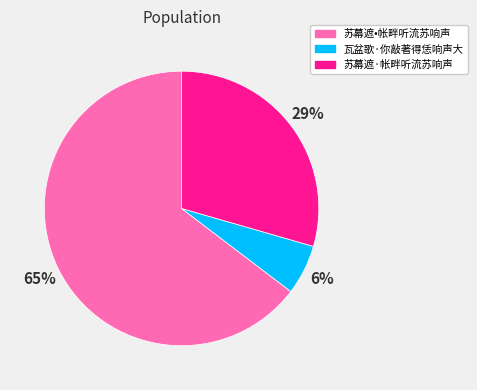

Rank the categories by value from lowest to highest.

瓦盆歌·你敲著得恁响声大, 苏幕遮·帐畔听流苏响声, 苏幕遮•帐畔听流苏响声